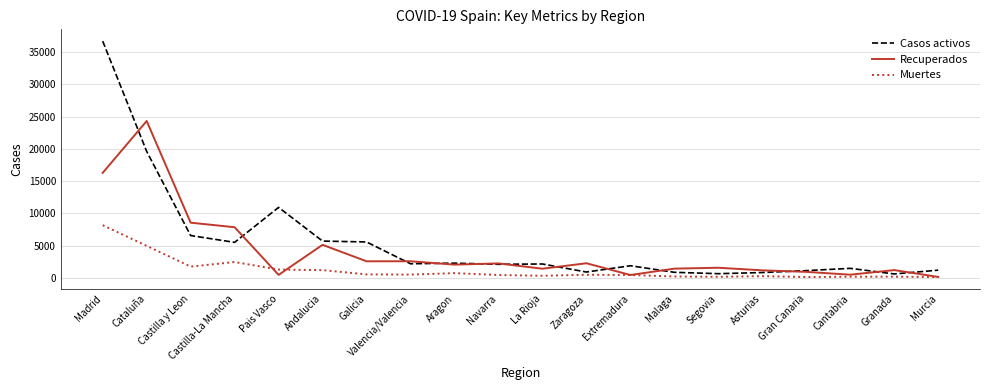

What is the sum of the Recuperados values at Castilla-La Mancha and Aragon?

9918